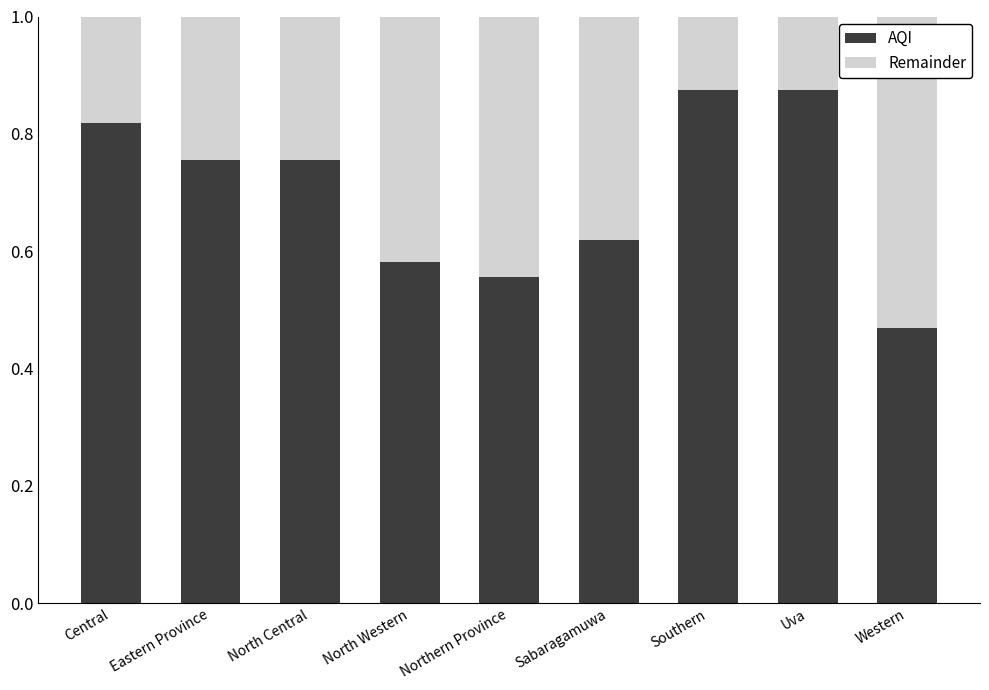

The AQI series shows 1.5 at Southern. True or false?

False